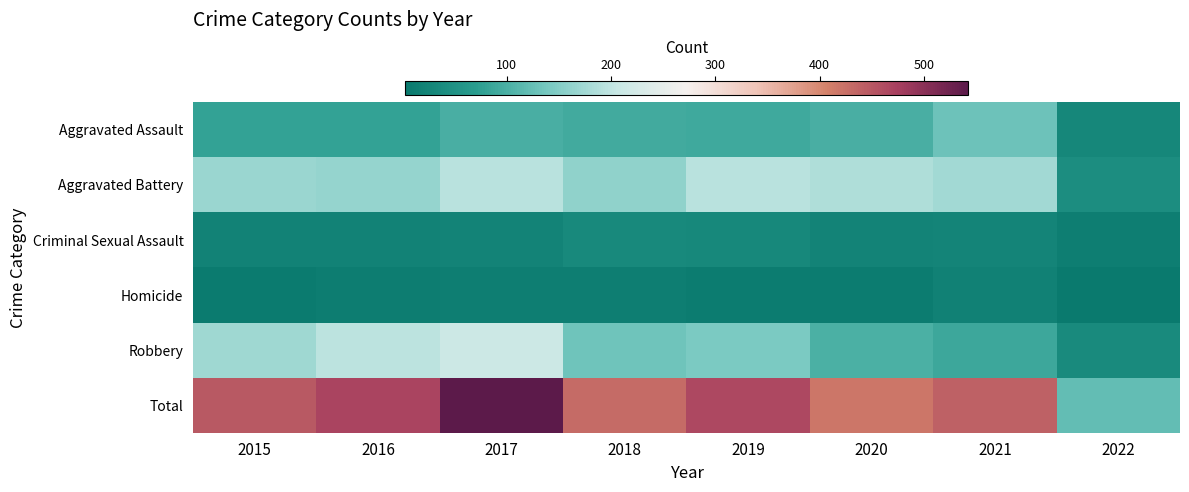

What is the total value across all series at 2017?

1084